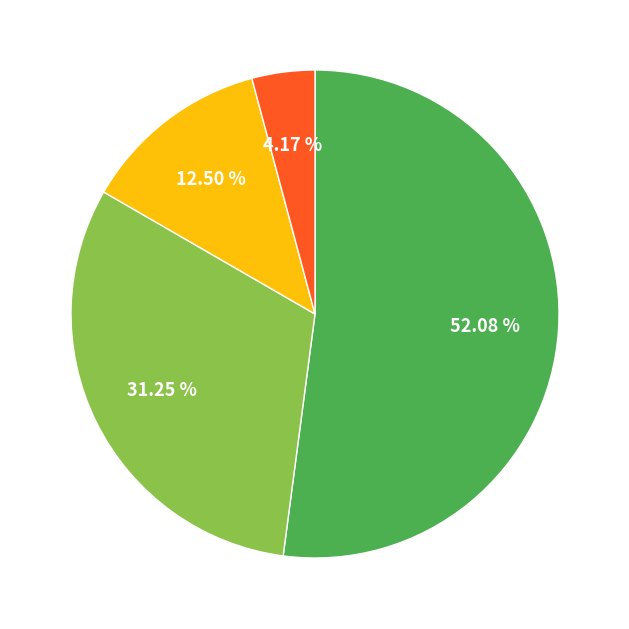

Is there a majority slice in this chart?

Yes